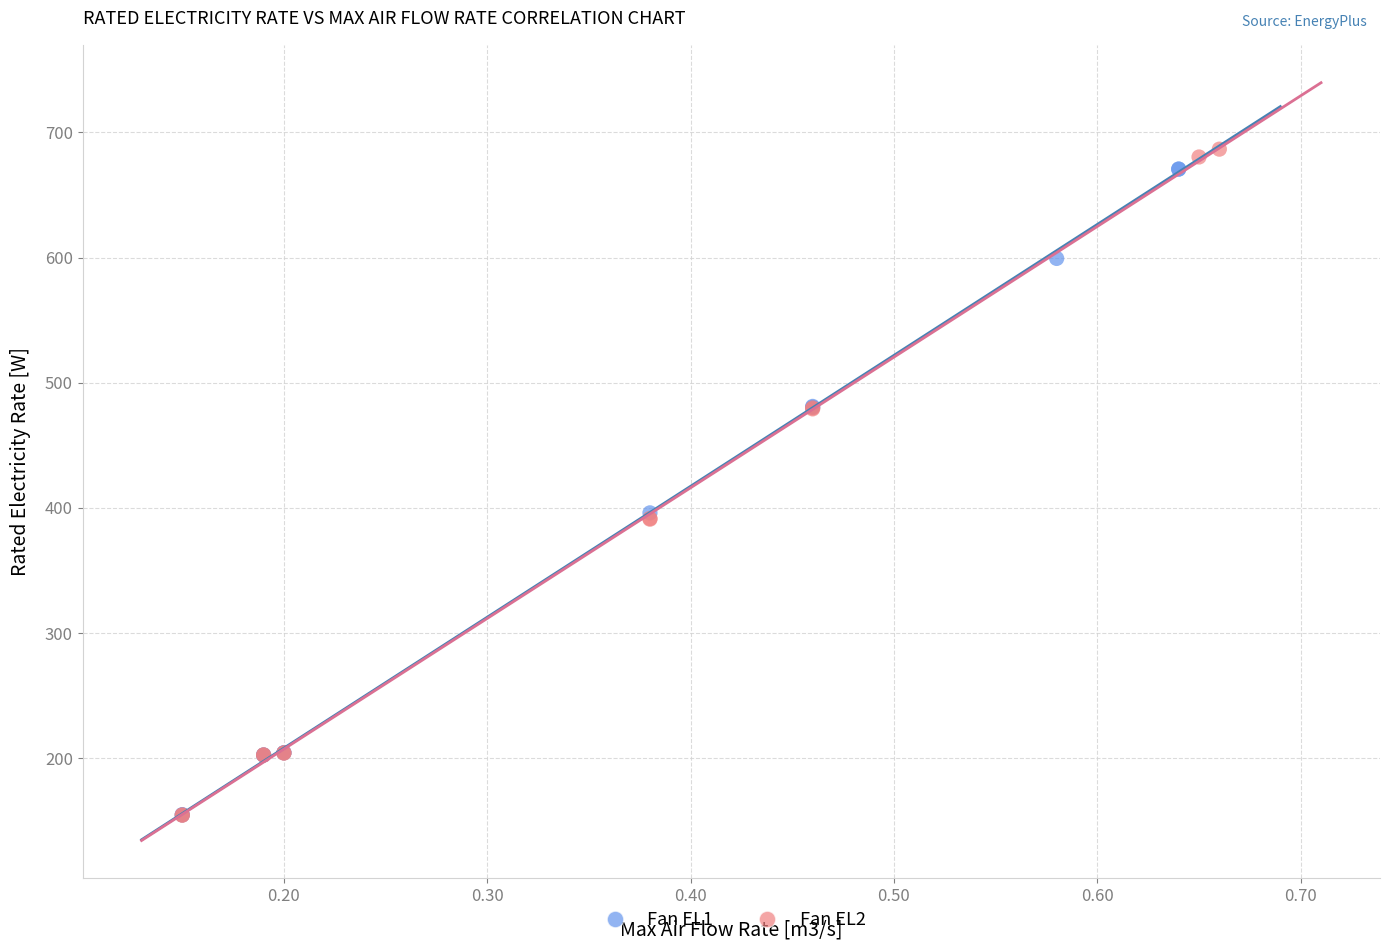

Which series has the largest Y range (max minus min)?

Fan EL2